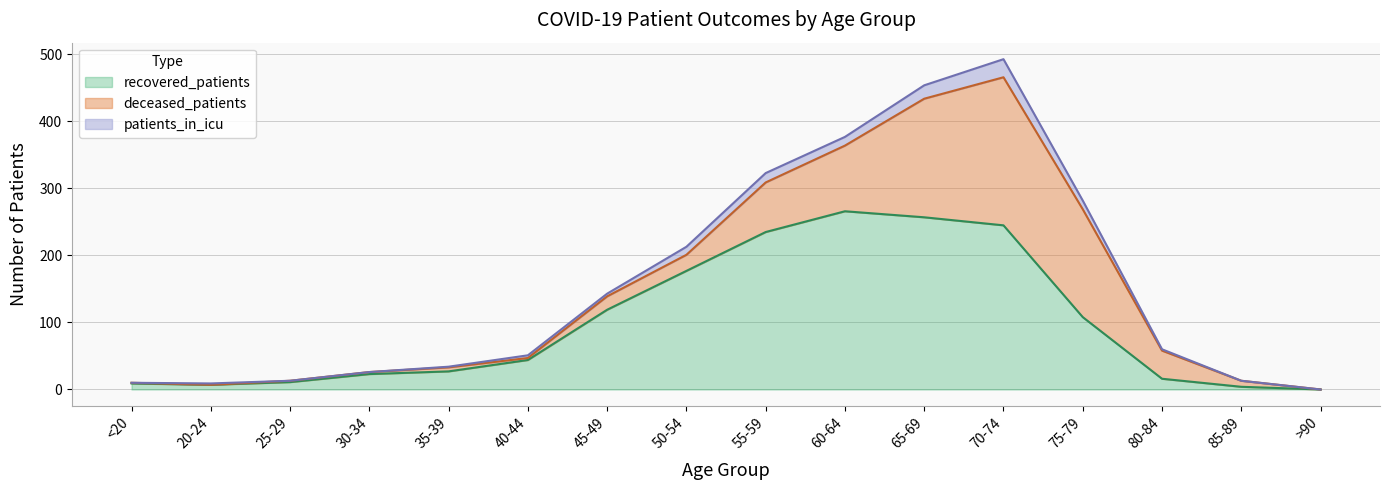

What is the difference between the maximum and second lowest values in the recovered_patients series?

262